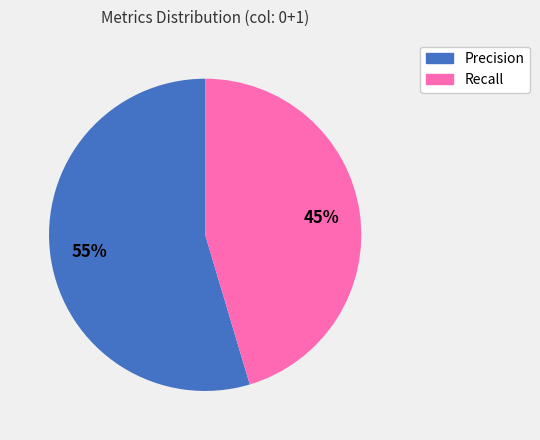

How many slices are in this pie chart?

2